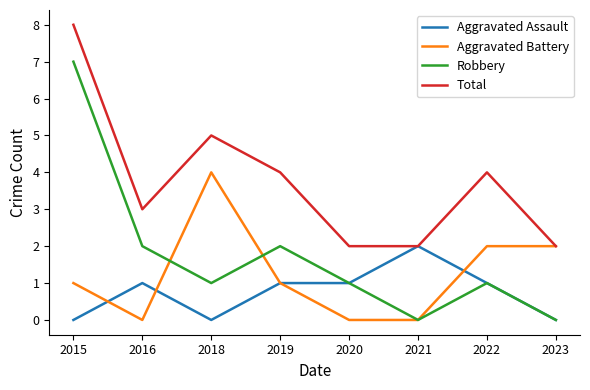

True or false: Robbery and Total cross at least once.

False